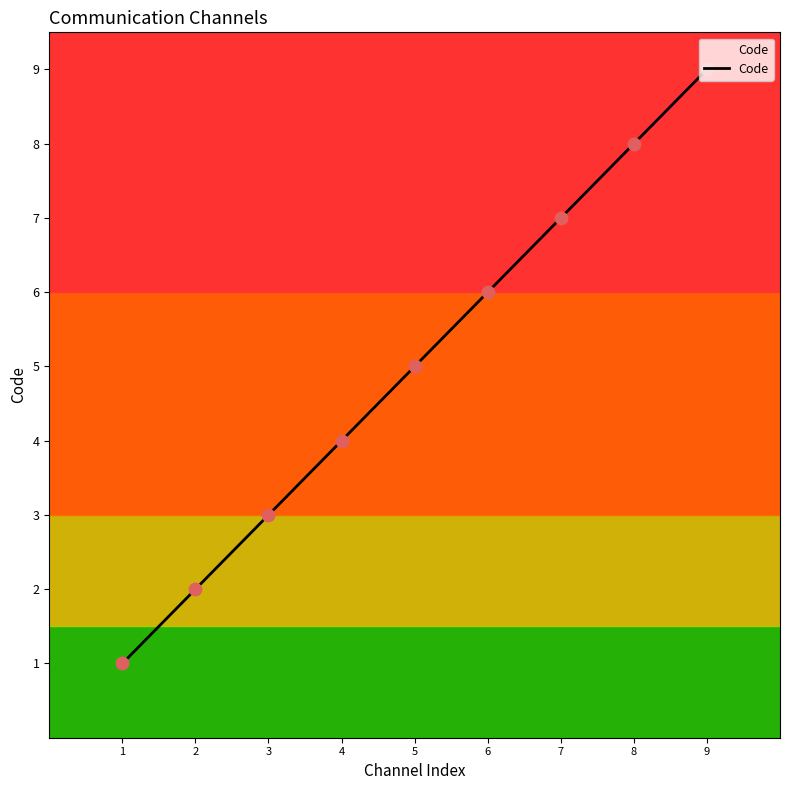

Which has a higher value, 2 or 1?

2